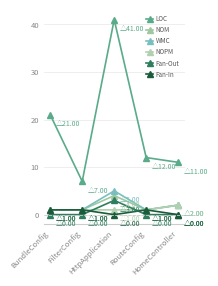

Reading right to left, what are all the values shown in this chart?

LOC: 11	12	41	7	21
NOM: 2	1	4	1	1
WMC: 2	1	5	1	1
NOPM: 2	1	1	1	1
Fan-Out: 0	0	3	0	0
Fan-In: 0	1	0	1	1